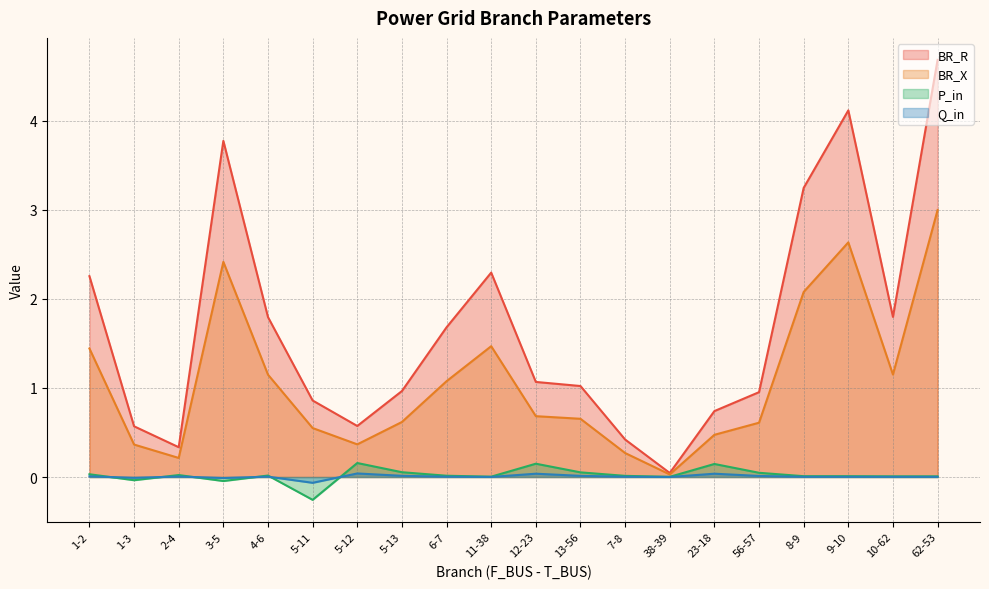

What is the lowest value of the Q_in series?

-0.1